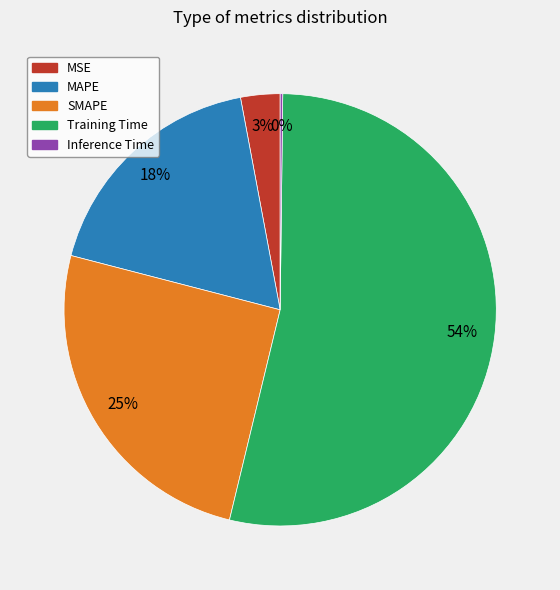

Combined, do MAPE and SMAPE account for over 50%?

No